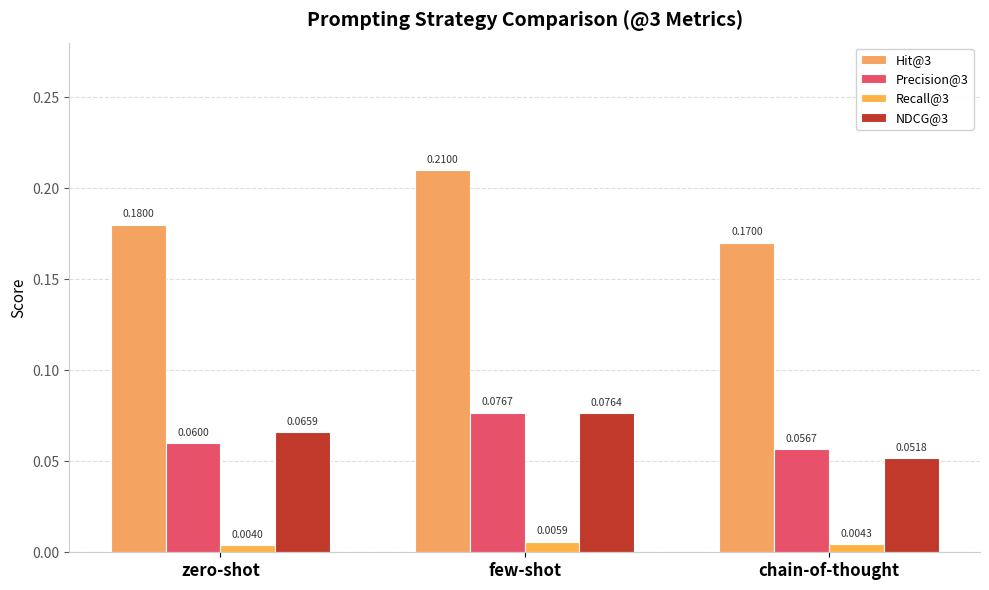

Are the bars grouped side by side (vs. stacked)?

Yes